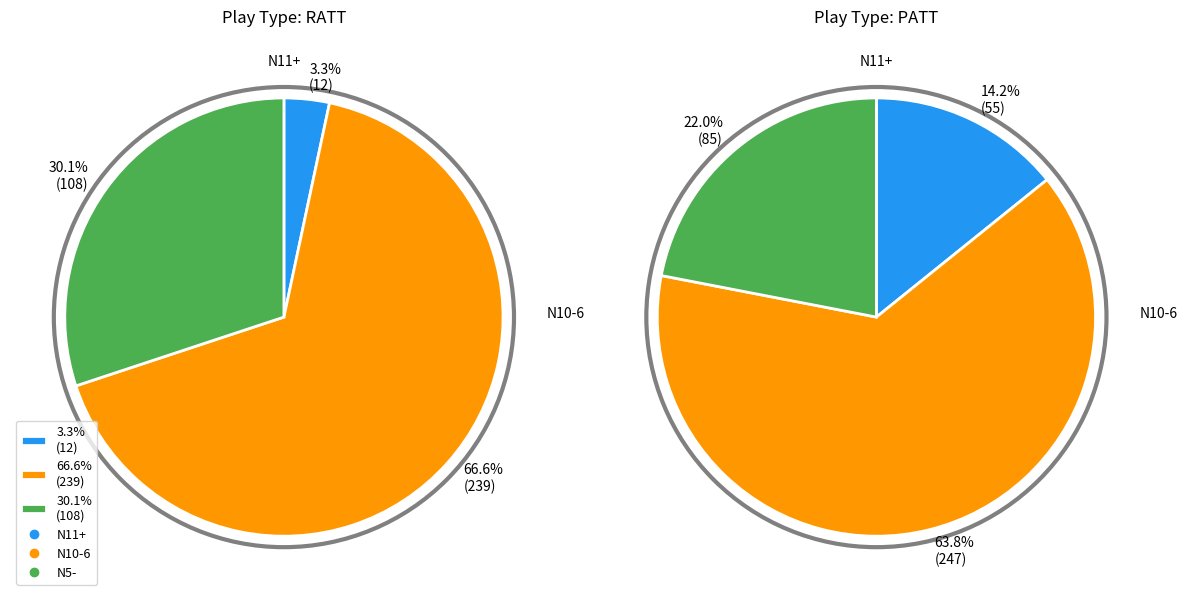

Rank the series by their average value, from lowest to highest.

RATT, PATT